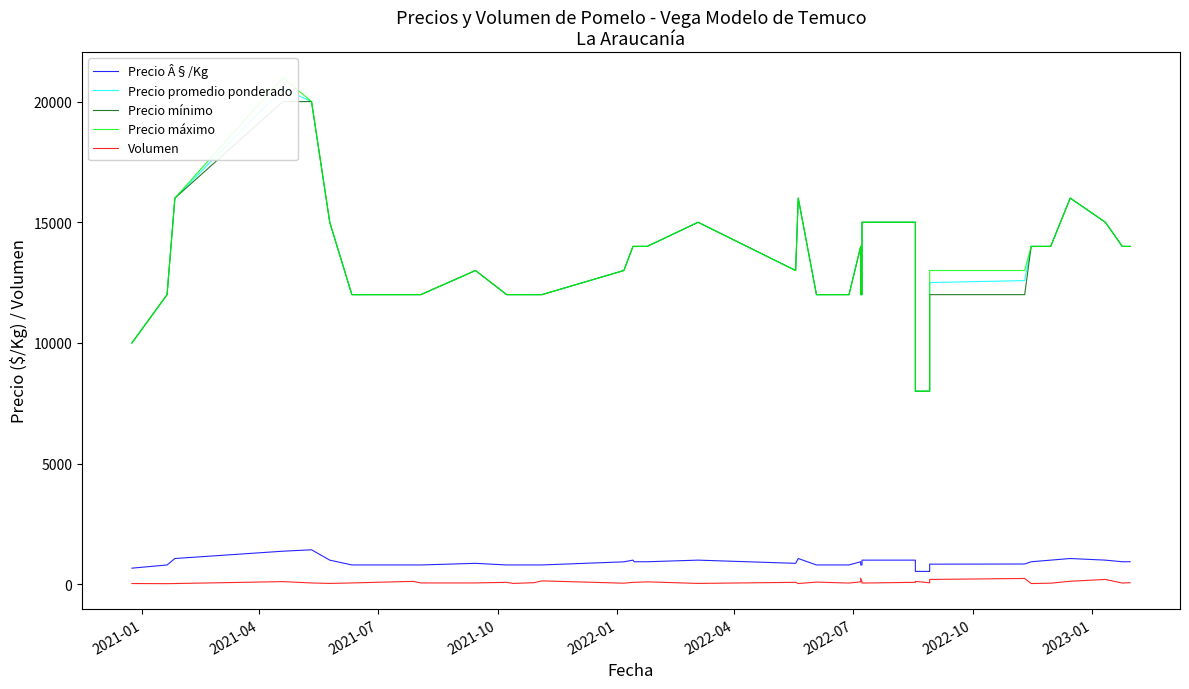

What is the highest value of the Volumen series?

250